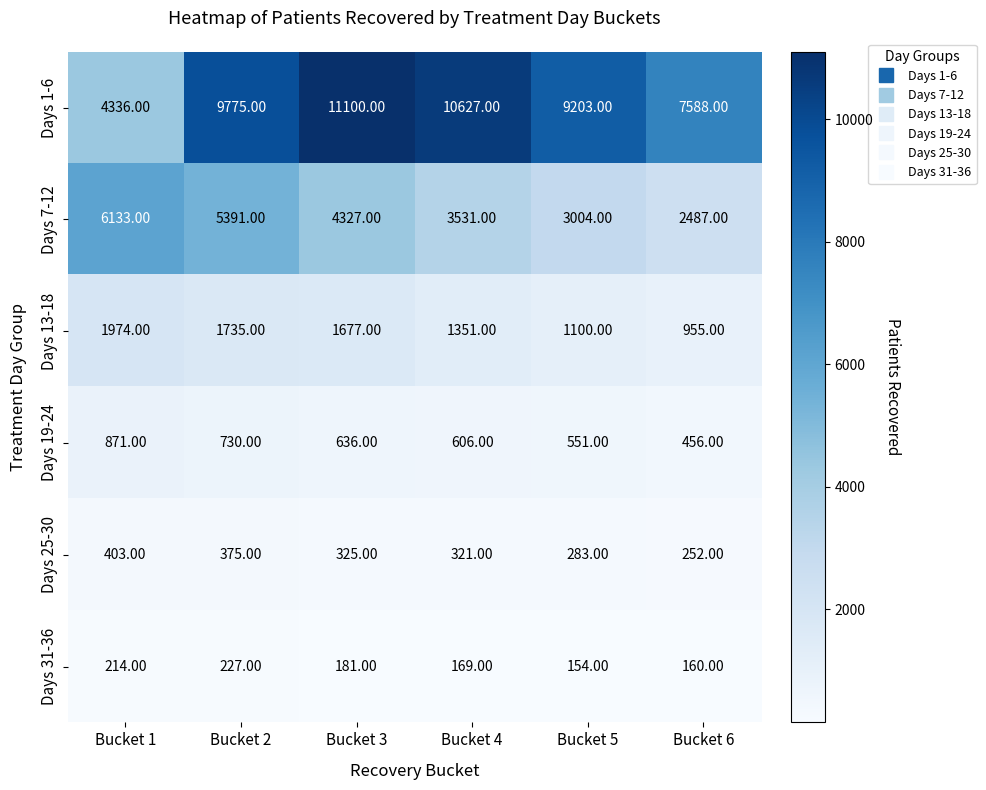

Between Bucket 2 and Bucket 4, which series saw the biggest shift?

Days 7-12